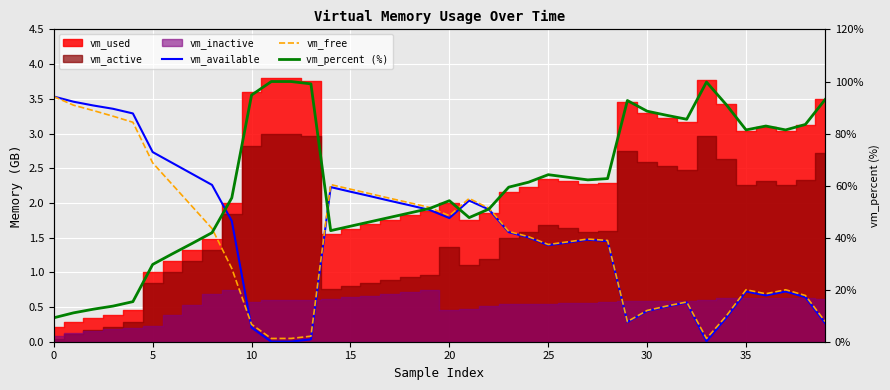

Does the chart display data point markers on the line(s)?

No